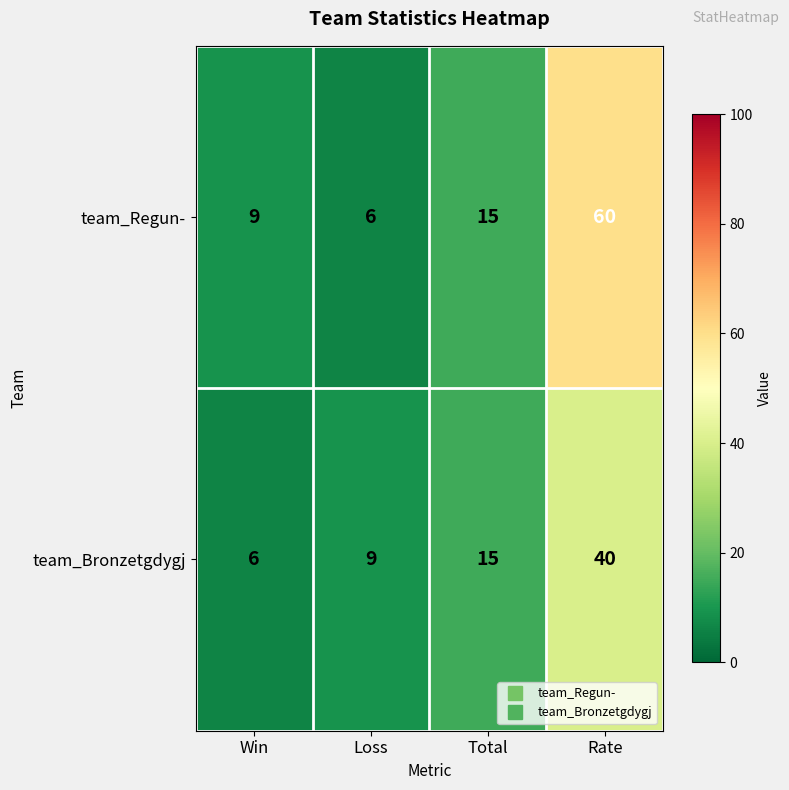

Reading right to left, what are all the values shown in this chart?

team_Regun-: Rate=60	Total=15	Loss=6	Win=9
team_Bronzetgdygj: Rate=40	Total=15	Loss=9	Win=6